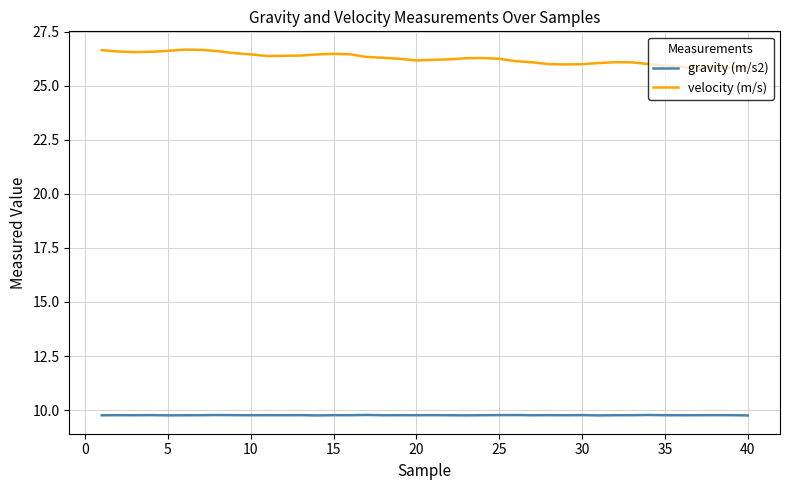

True or false: gravity (m/s2) and velocity (m/s) intersect in this chart.

False